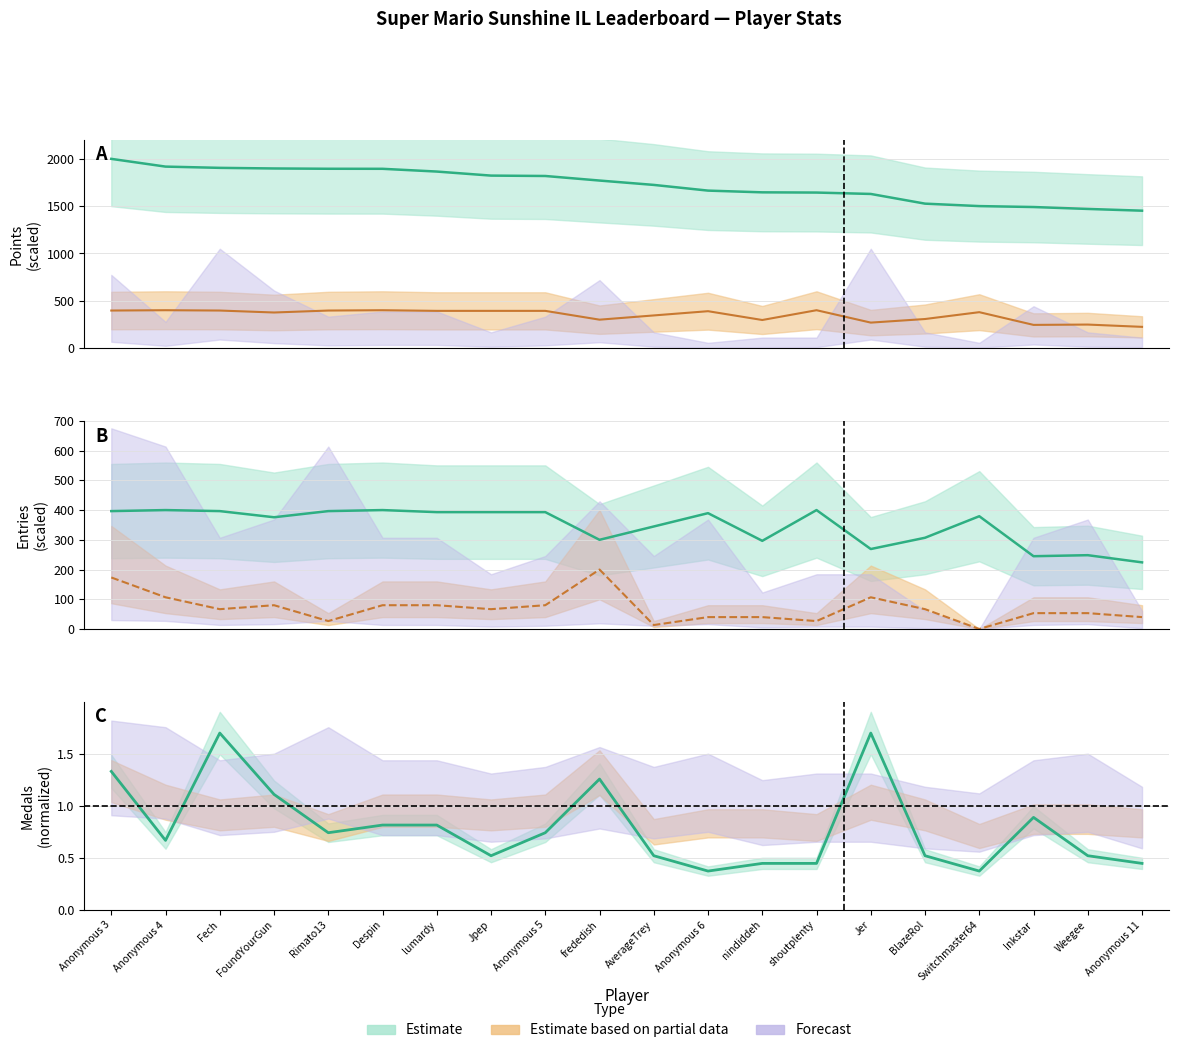

Which series changed the most between Jer and Anonymous 11?

Points